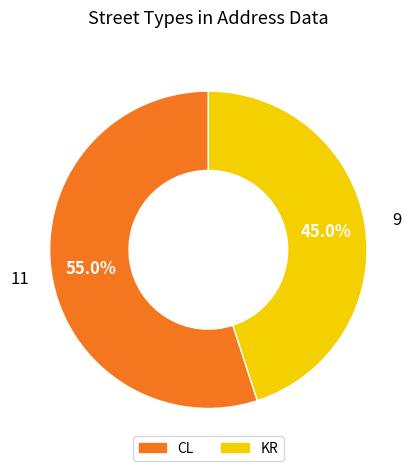

Which slice is the smallest?

KR